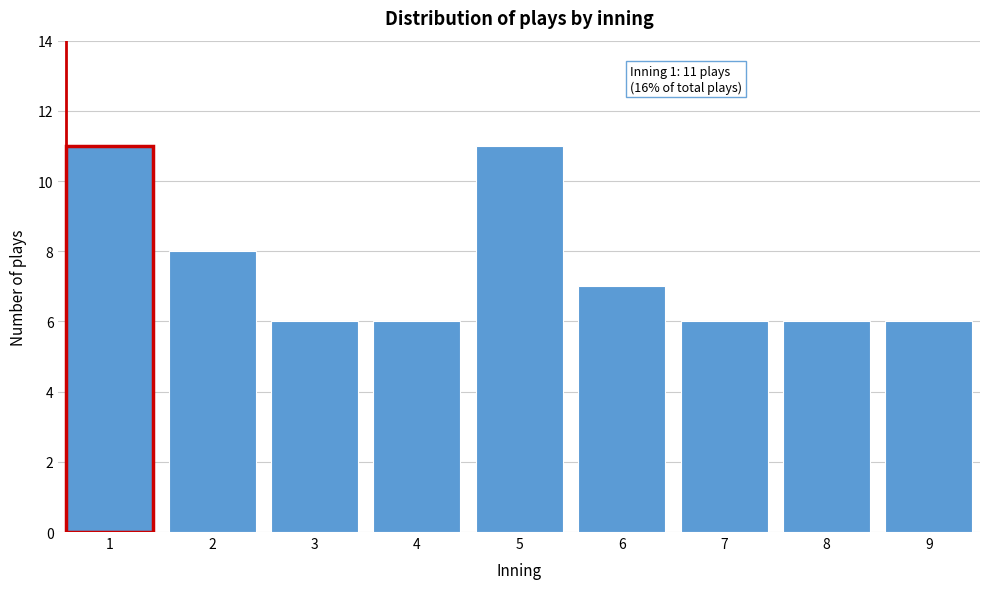

Reading left to right, what are all the values shown in this chart?

1=11	2=8	3=6	4=6	5=11	6=7	7=6	8=6	9=6